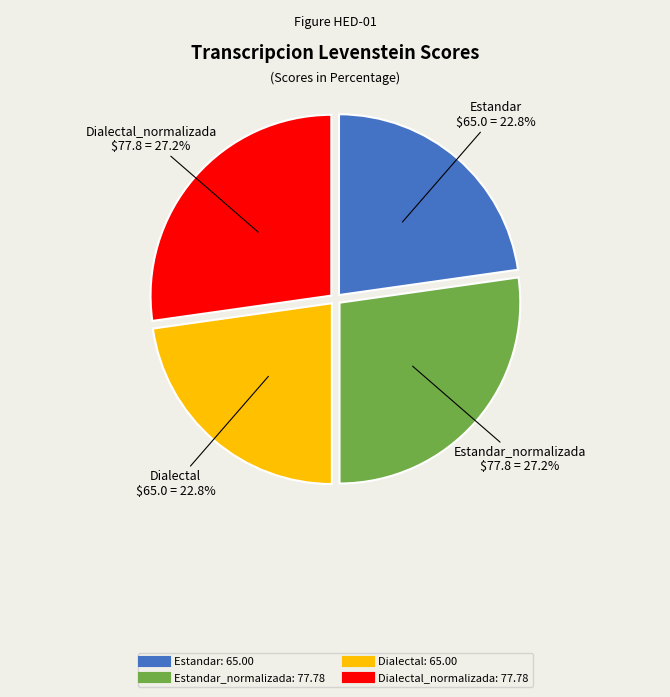

Does any single category account for the majority?

No